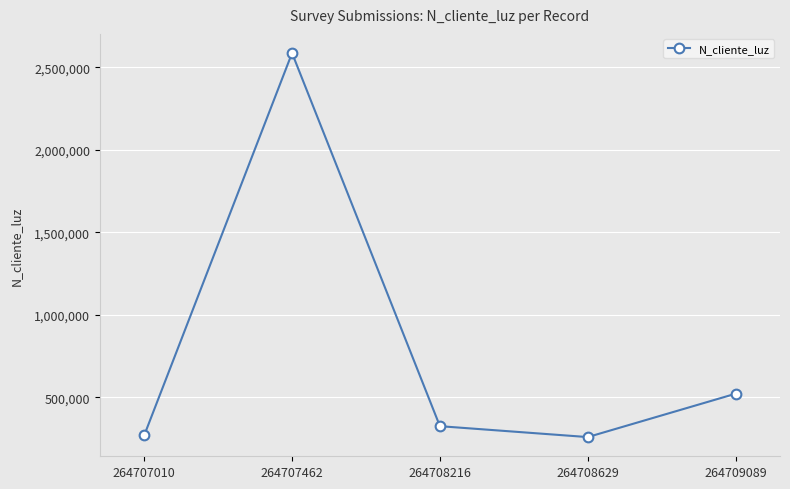

Between 264709089 and 264707010, which is larger?

264709089